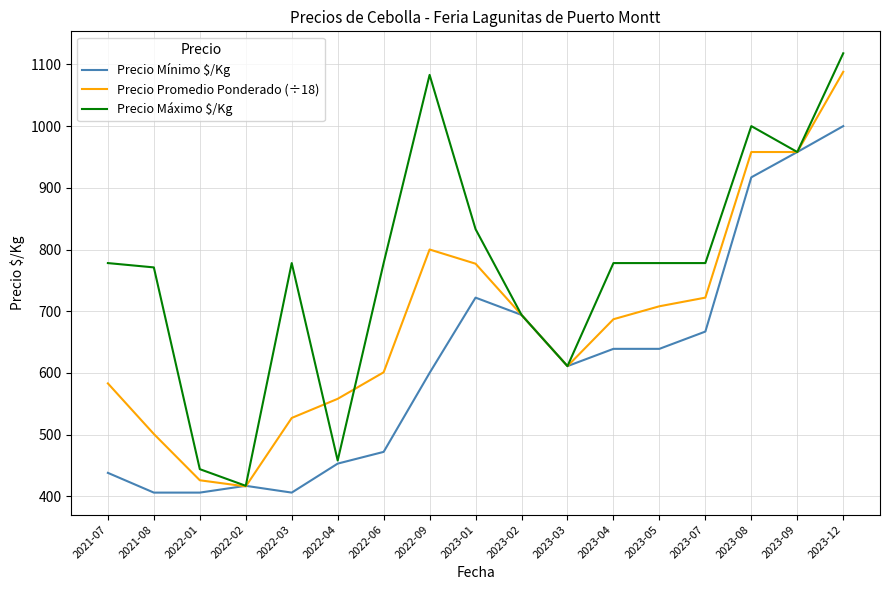

At which category is the sum across all series the highest?

2023-12